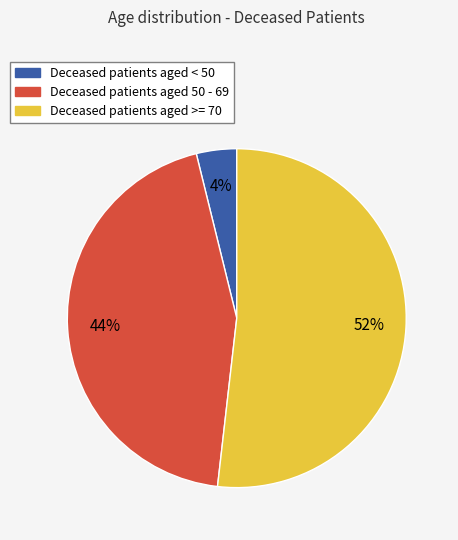

Is there a majority slice in this chart?

Yes